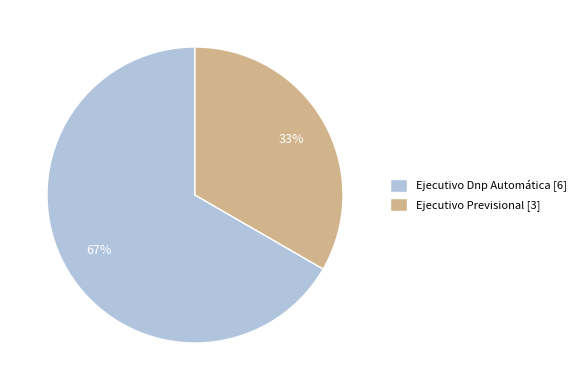

To the nearest percent, what is the combined percentage of Ejecutivo Dnp Automática and Ejecutivo Previsional?

100%